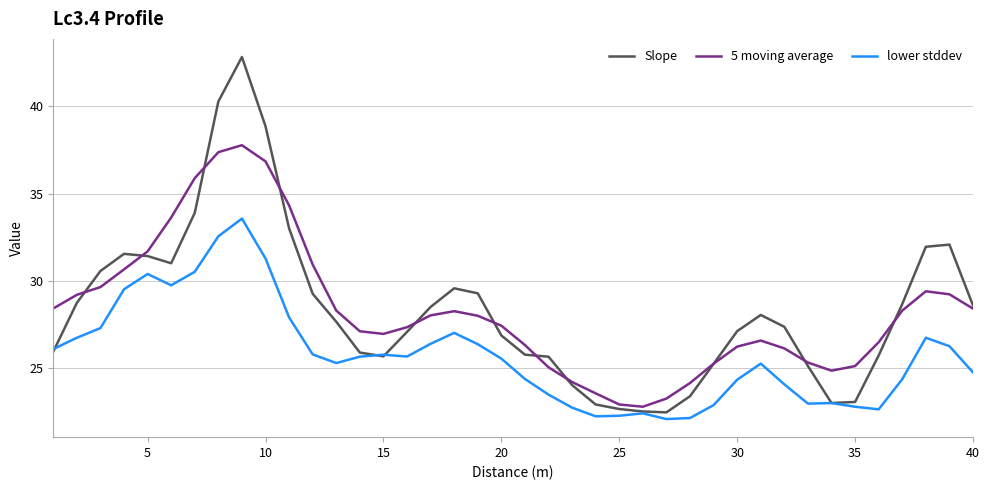

What is the maximum value shown in the chart?

42.8